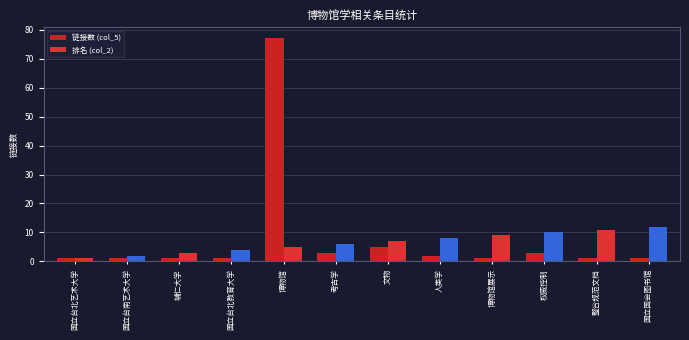

What is the average value of the 链接数 (col_5) series?

8